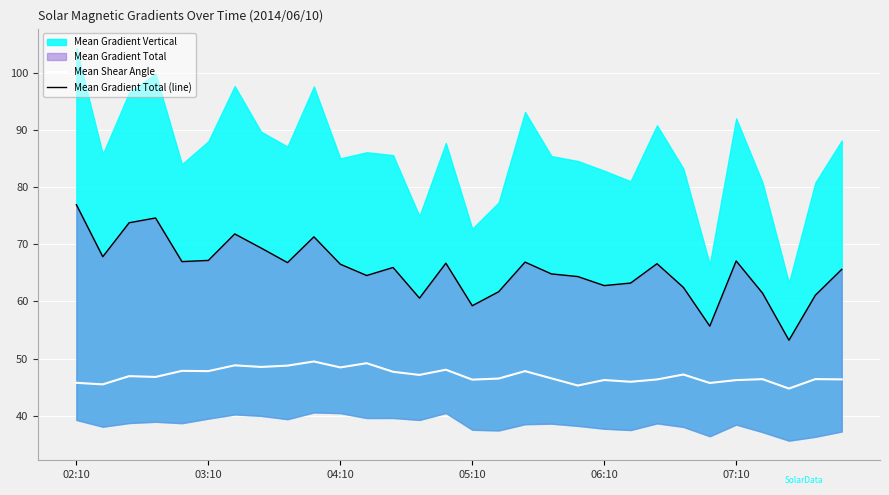

Which series has the largest range (max minus min)?

Mean Gradient Total (line)